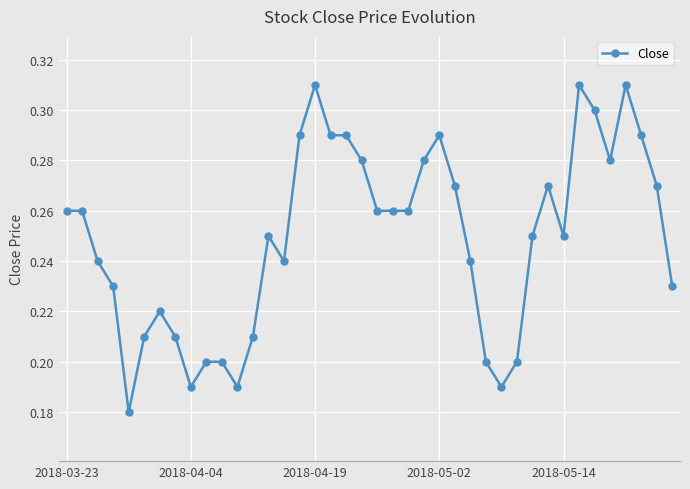

What is the sum of all values?

10.0